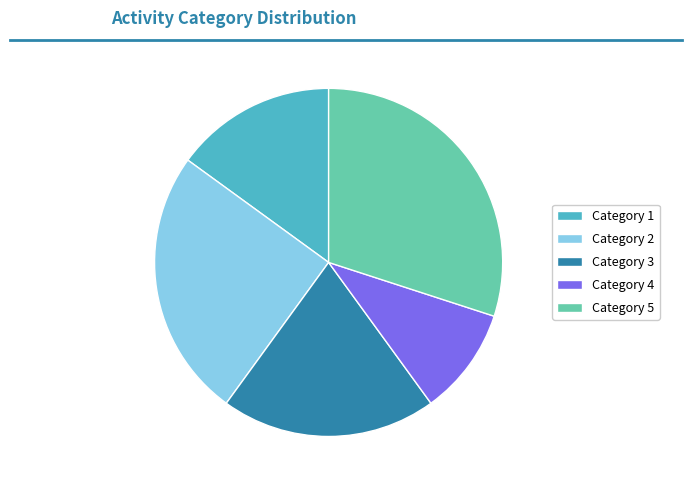

Approximately how many times larger is the value at Category 3 compared to Category 2?

0.8